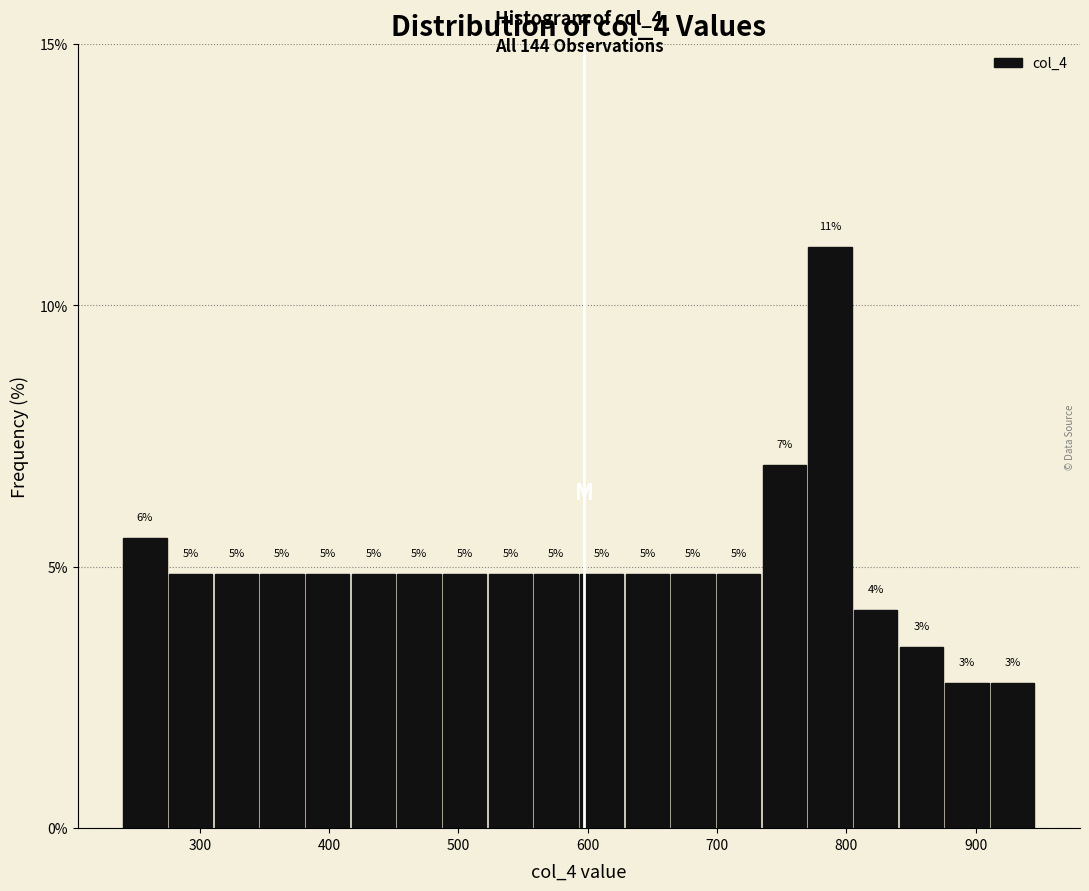

Read against the x-axis, roughly where is the centre of the tallest bar?

790